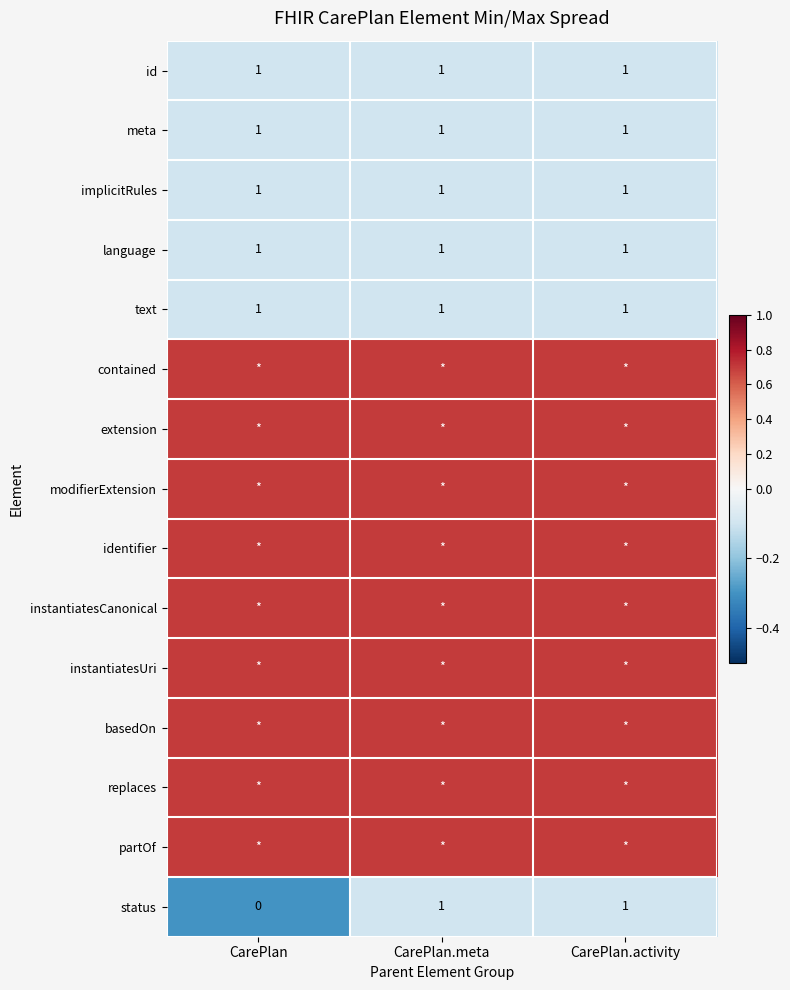

What is the highest value of the status series?

1.0